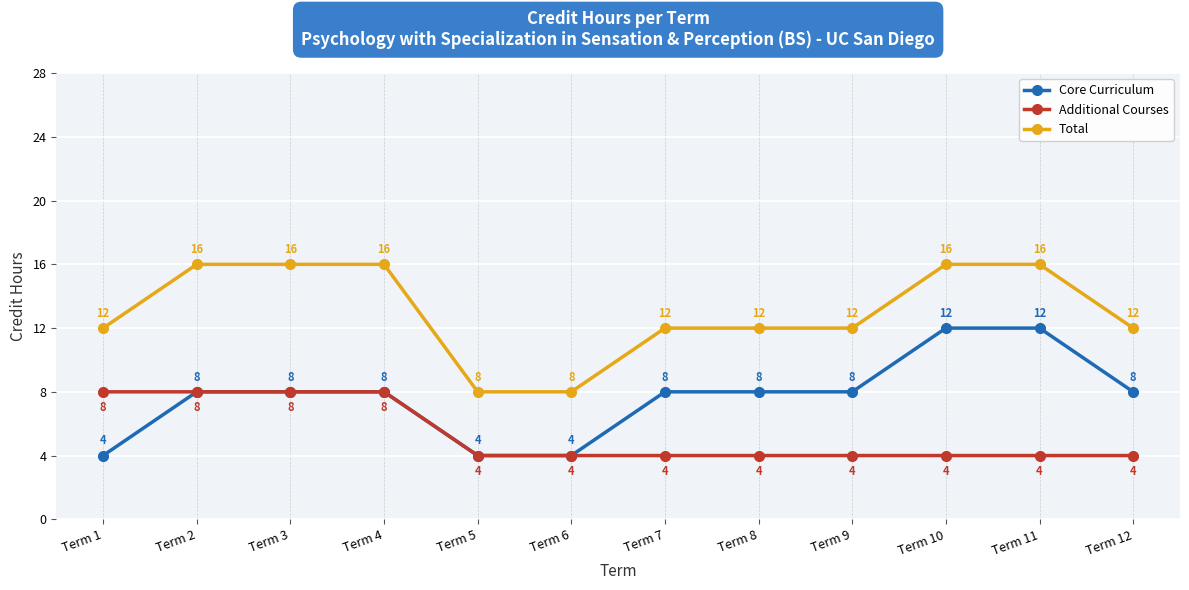

Reading left to right, extract all data points from this chart.

Core Curriculum: Term 1=4	Term 2=8	Term 3=8	Term 4=8	Term 5=4	Term 6=4	Term 7=8	Term 8=8	Term 9=8	Term 10=12	Term 11=12	Term 12=8
Additional Courses: Term 1=8	Term 2=8	Term 3=8	Term 4=8	Term 5=4	Term 6=4	Term 7=4	Term 8=4	Term 9=4	Term 10=4	Term 11=4	Term 12=4
Total: Term 1=12	Term 2=16	Term 3=16	Term 4=16	Term 5=8	Term 6=8	Term 7=12	Term 8=12	Term 9=12	Term 10=16	Term 11=16	Term 12=12